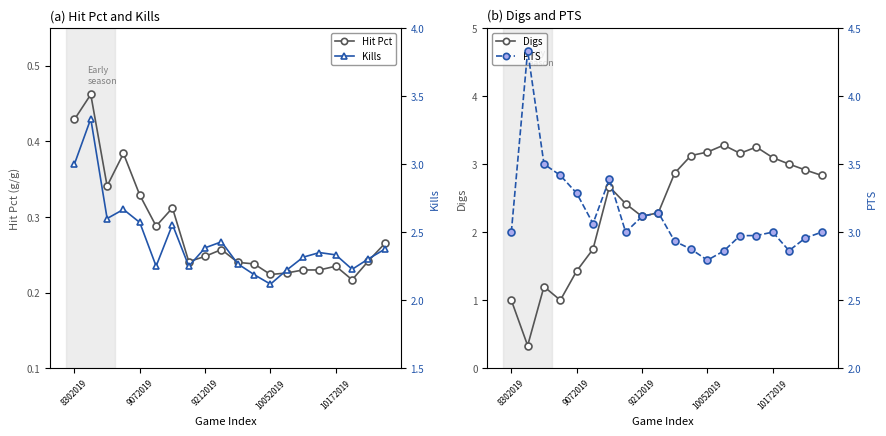

Which series has the largest total across all categories?

PTS